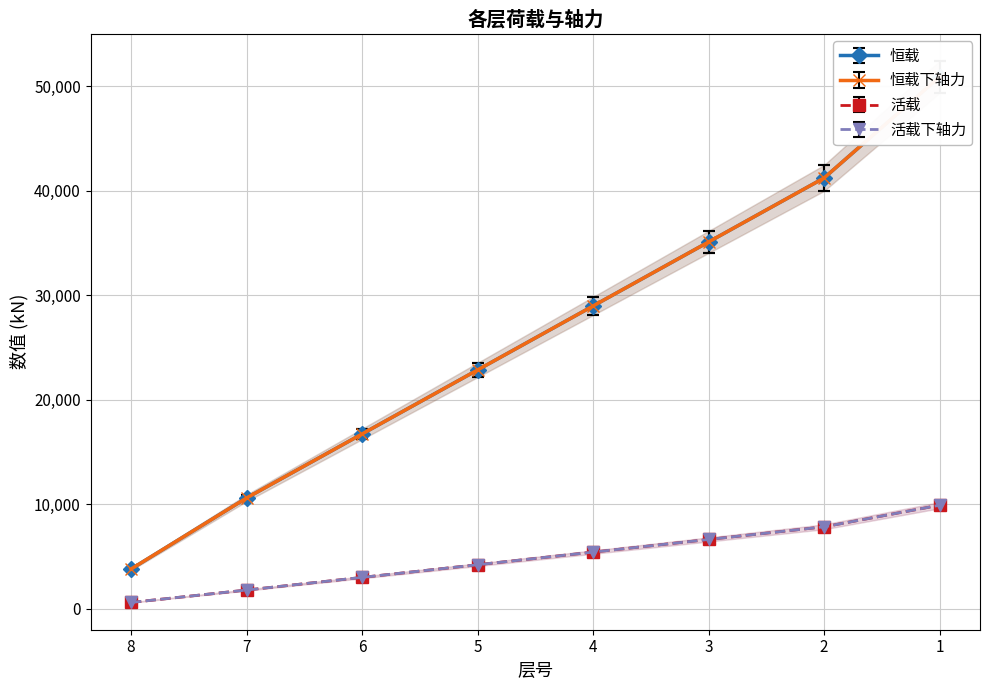

How many lines are shown in the chart?

4